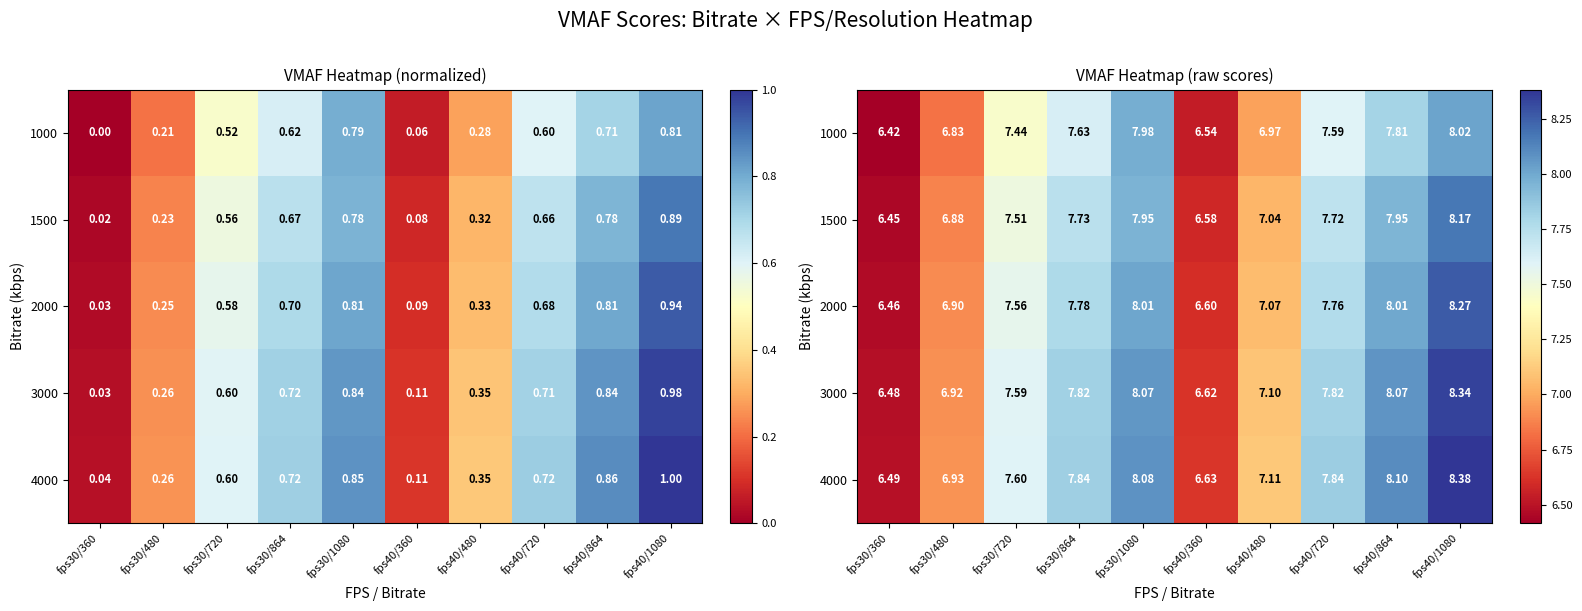

What is the spread (max minus min) of values at fps30/720?

0.2